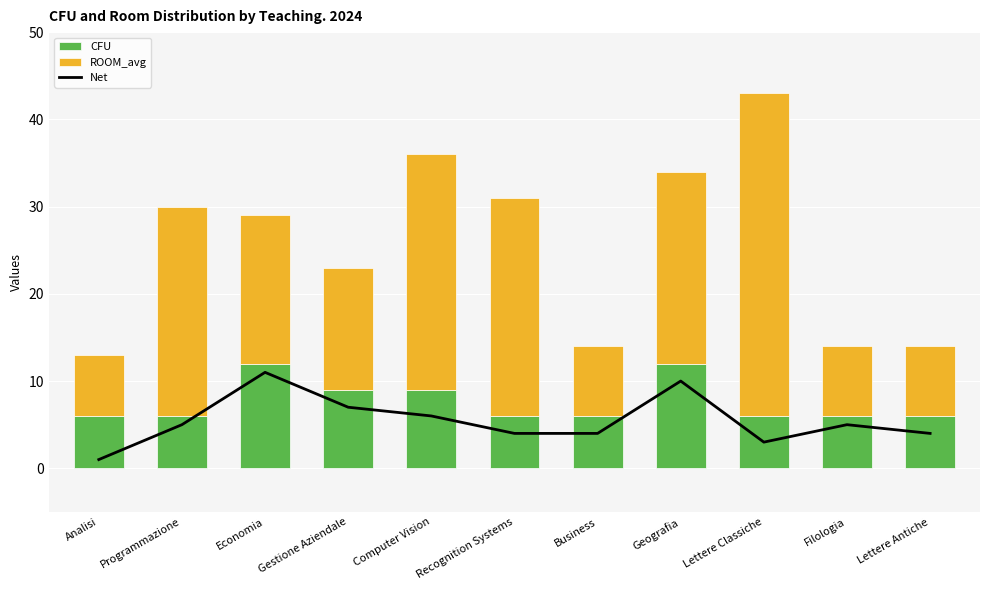

What are all the series names shown in the legend?

Net, CFU, ROOM_avg